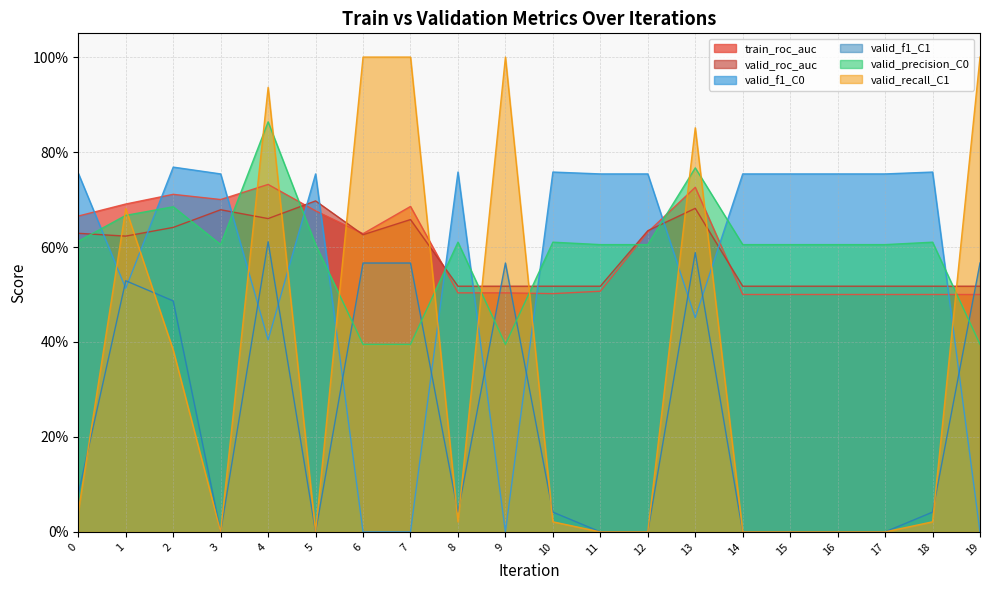

How many series are shown in this chart?

6